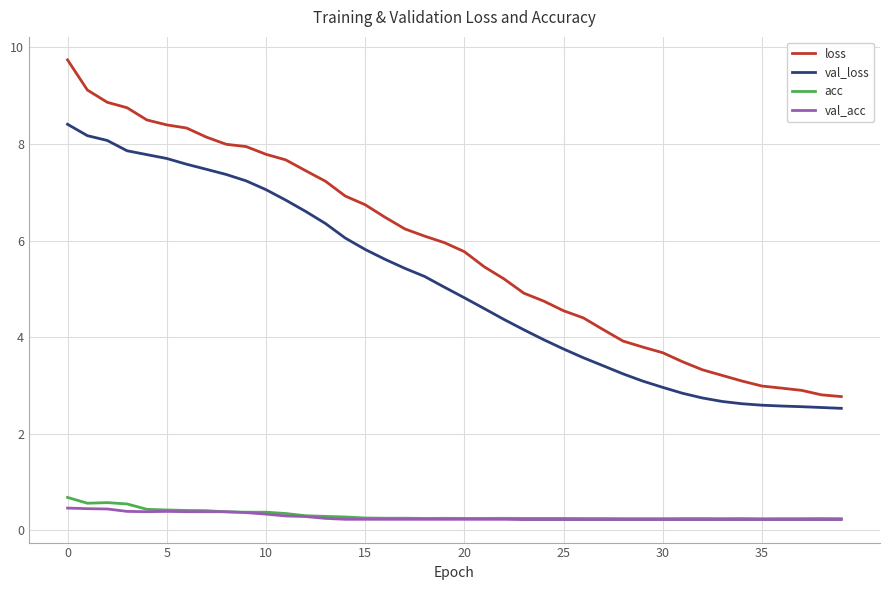

What is the maximum value shown in the chart?

9.7